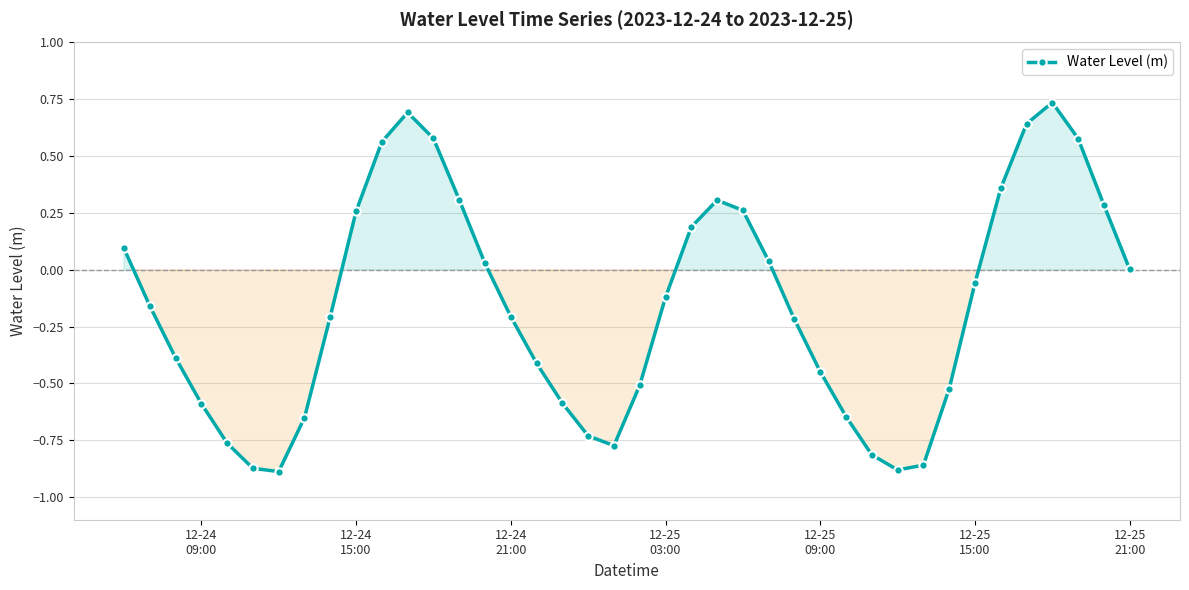

How many categories are shown in the chart?

40